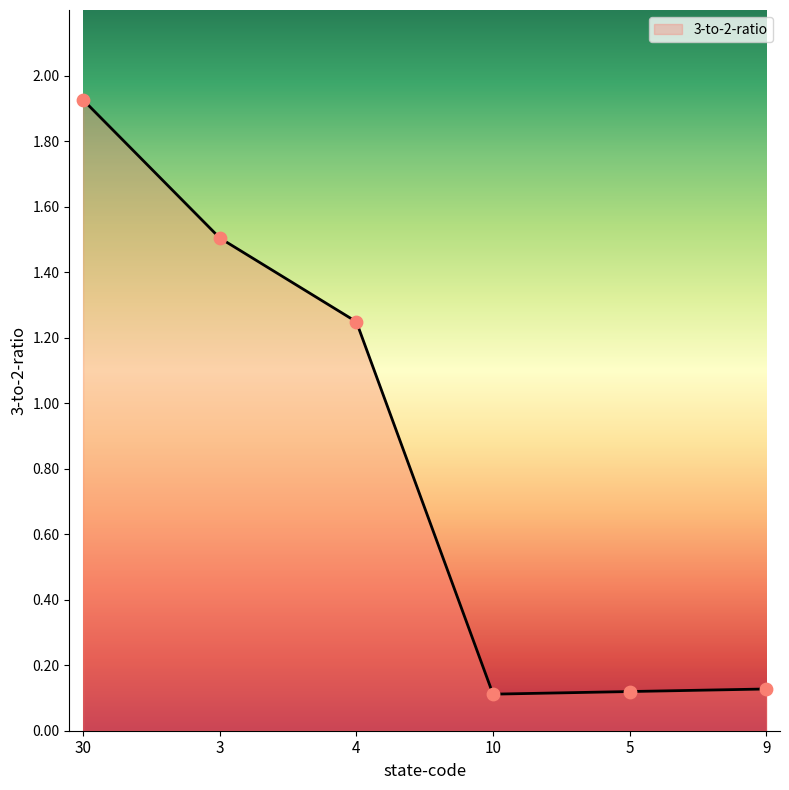

Between 4 and 3, which is larger?

3